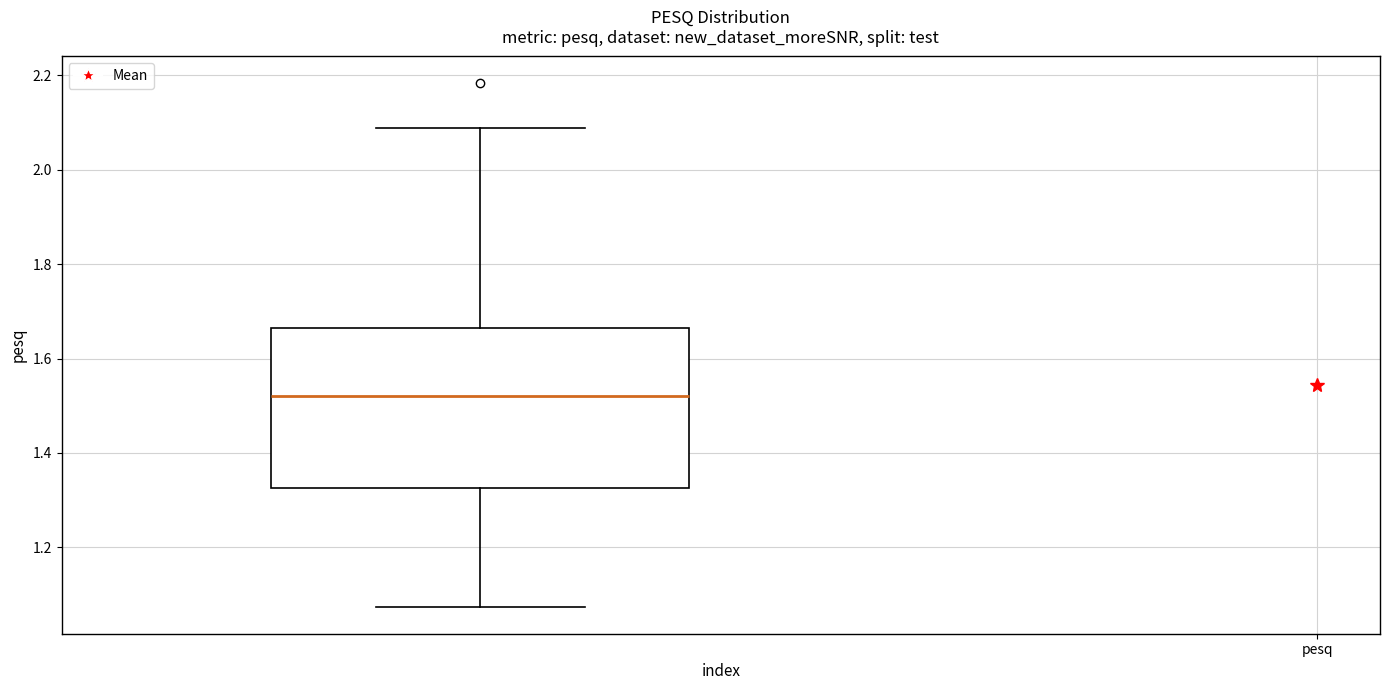

Read this box plot against the y-axis: the position of the median line, the range covered by the box, and the ends of both whiskers. The values are not printed on the chart, so give them approximately, as read against the axis.

median 1.52, box 1.32 to 1.66, whiskers 1.08 to 2.08